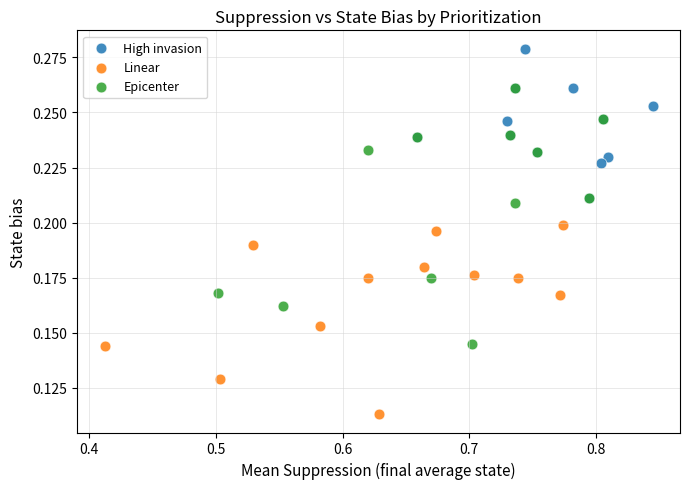

Which series has the widest spread of Y values?

Epicenter